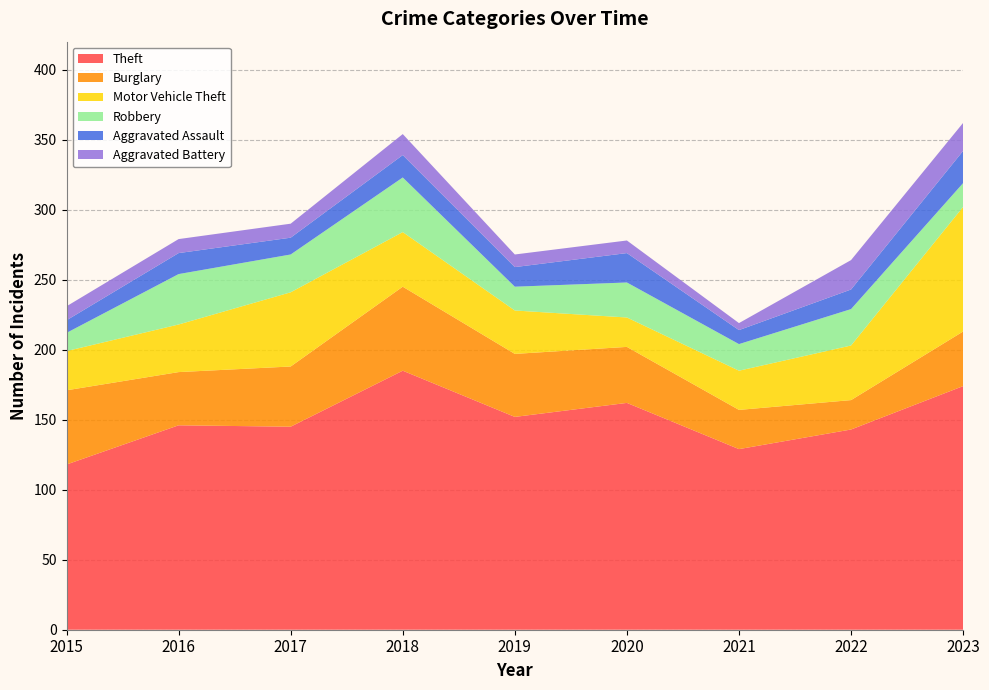

Reading right to left, transcribe all the data shown in this chart.

Theft: 174	143	129	162	152	185	145	146	118
Burglary: 39	21	28	40	45	60	43	38	53
Motor Vehicle Theft: 89	39	28	21	31	39	53	34	28
Robbery: 17	26	19	25	17	39	27	36	13
Aggravated Assault: 23	14	10	21	14	16	12	15	9
Aggravated Battery: 20	21	5	9	9	15	10	10	10